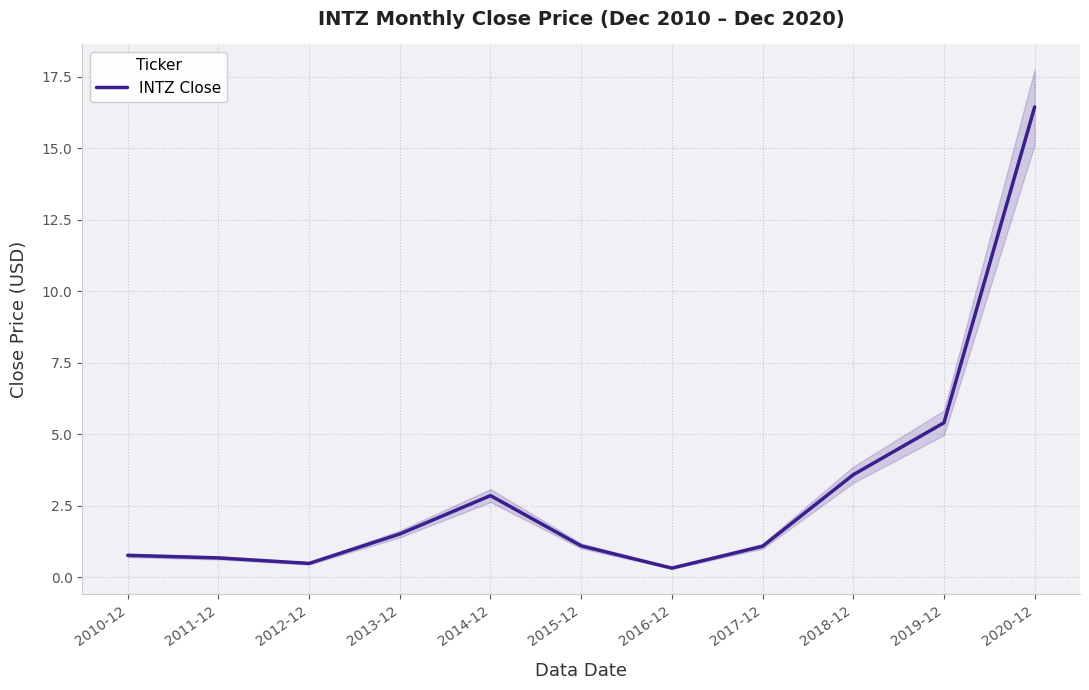

What is the smallest value displayed?

0.3